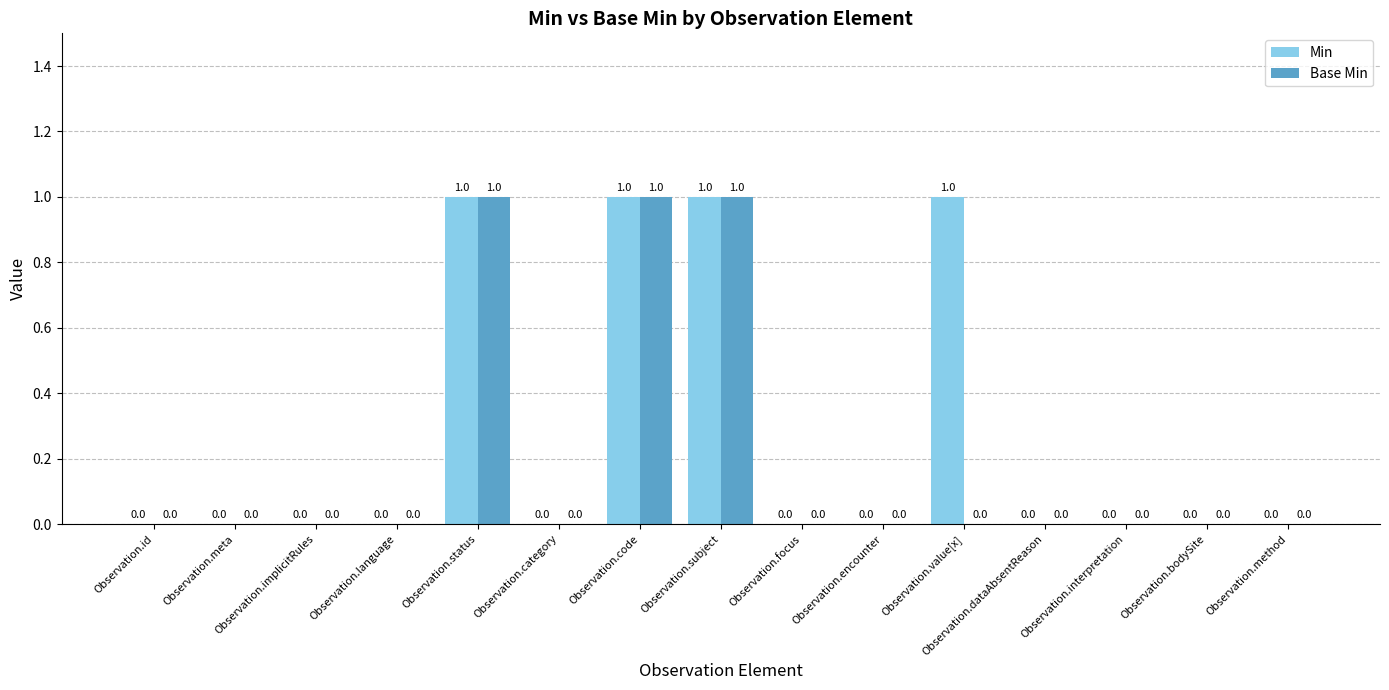

Is it true that Min equals 1 at Observation.method?

False